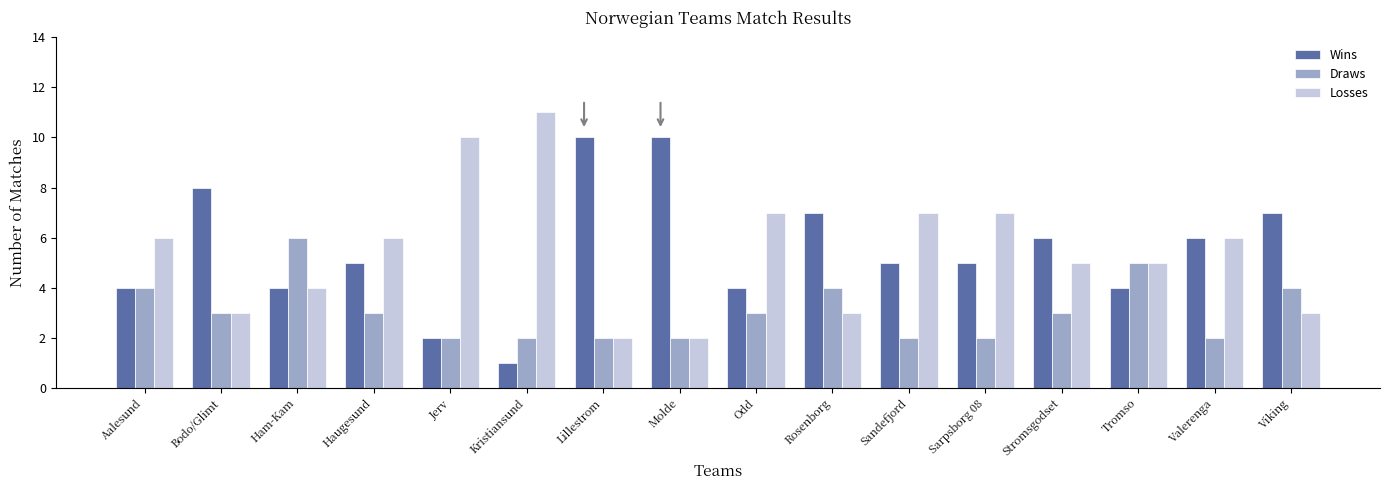

Are the bars horizontal?

No